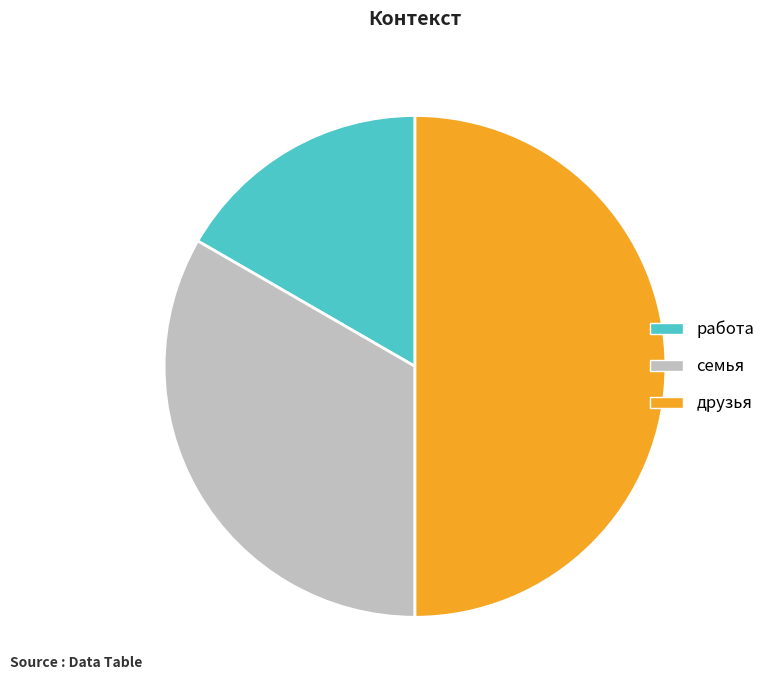

How many segments does this pie chart have?

3